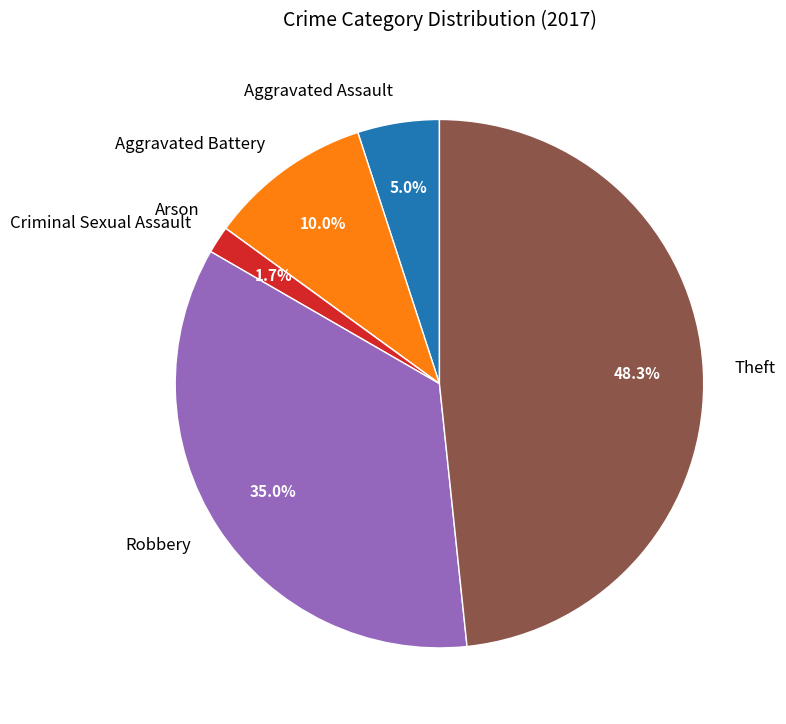

Is Criminal Sexual Assault the majority of the pie?

No